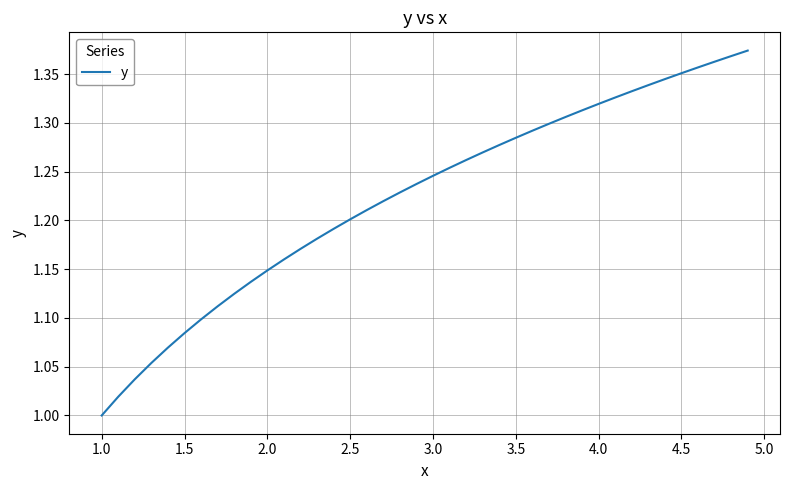

The chart shows a value of 1.2 at 2.5. True or false?

True